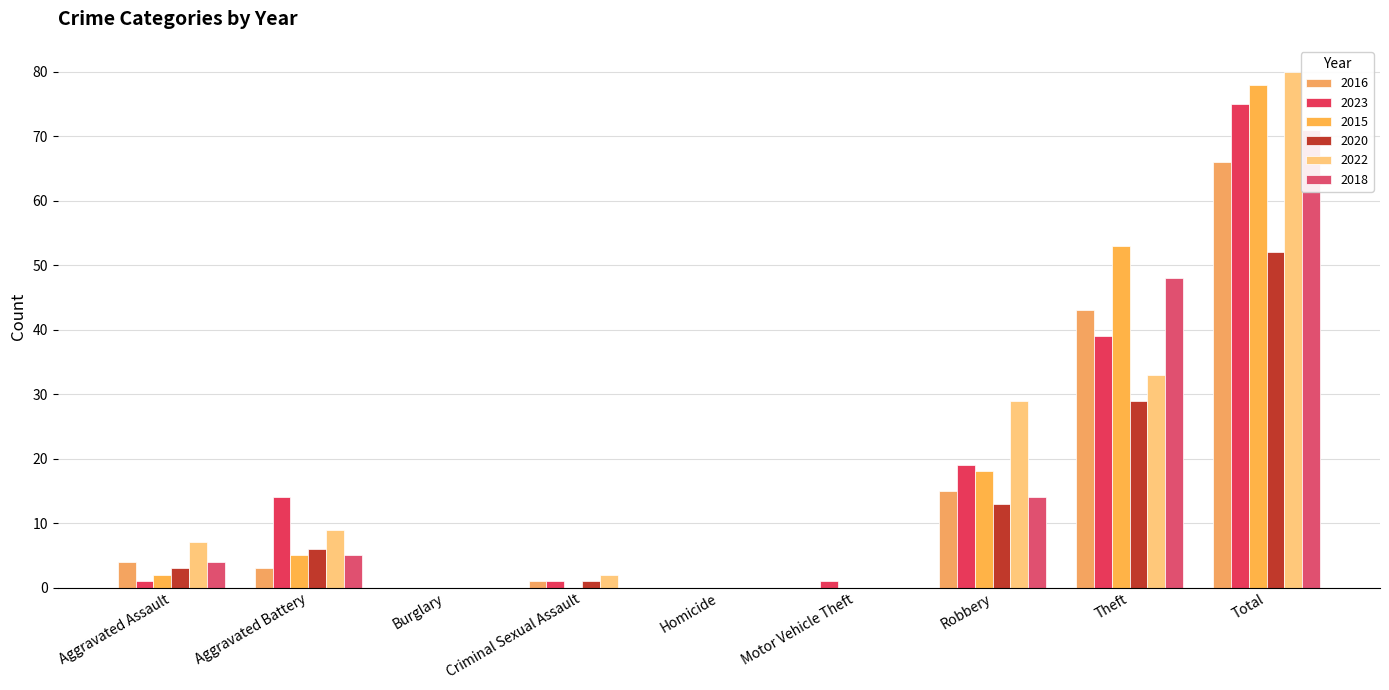

How many data points in 2018 are above 4?

4